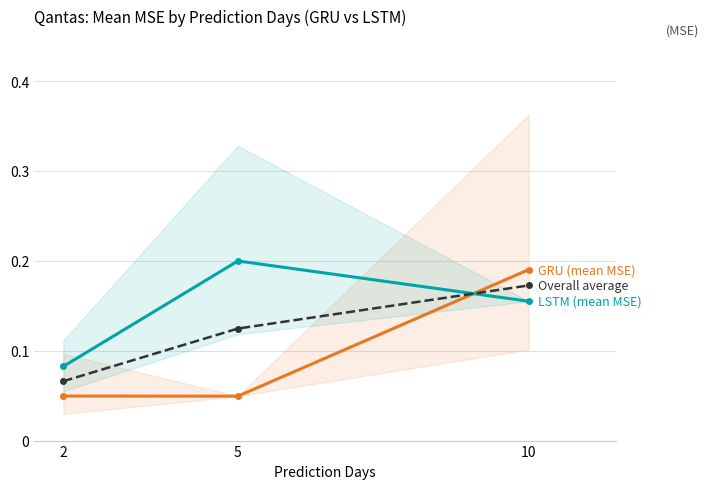

The GRU (mean MSE) series shows 0.0 at 5. True or false?

True